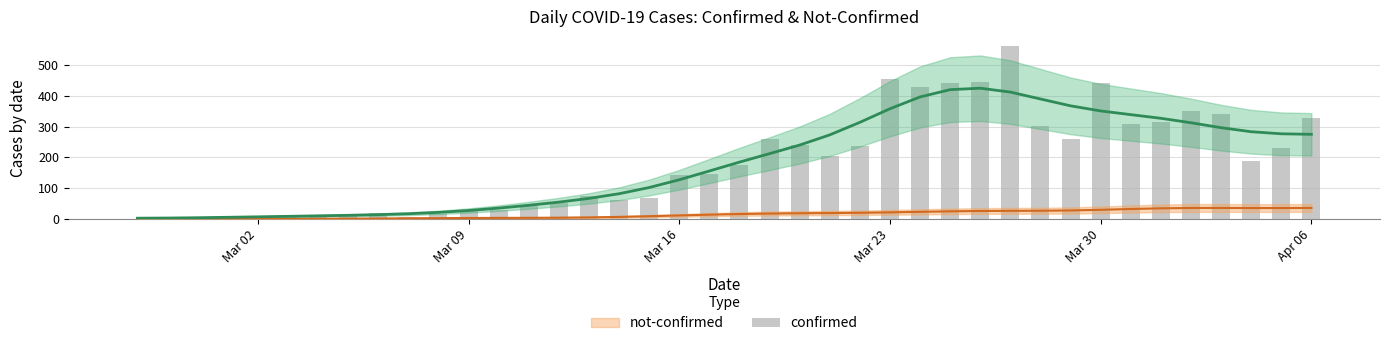

Reading right to left, list all the values displayed in this chart.

329	230	187	339	350	316	309	442	258	303	562	443	442	428	454	236	204	241	261	177	145	142	69	61	76	54	44	29	28	18	7	21	11	10	8	10	7	1	4	2